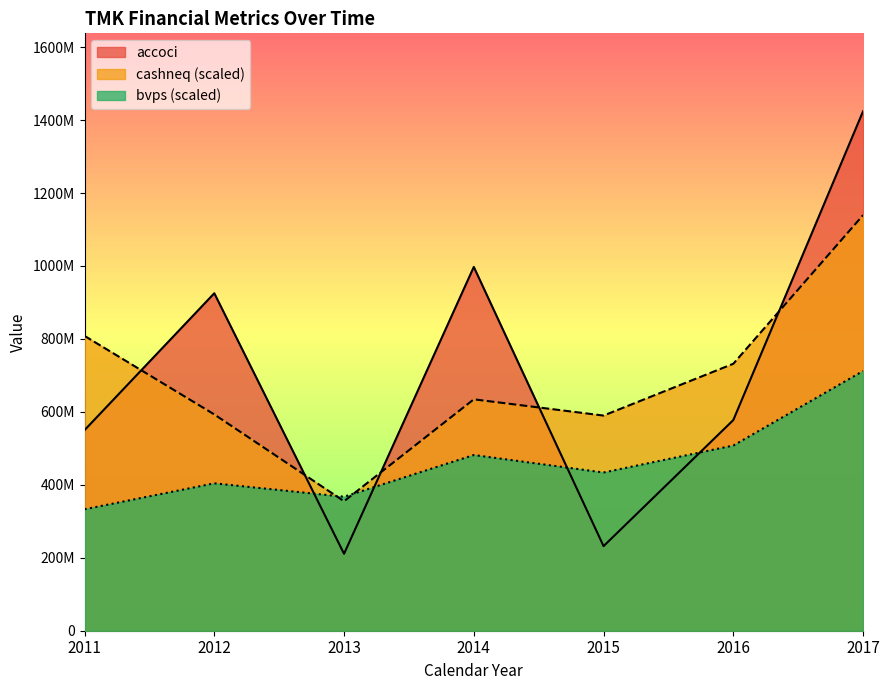

How many lines are shown in the chart?

3